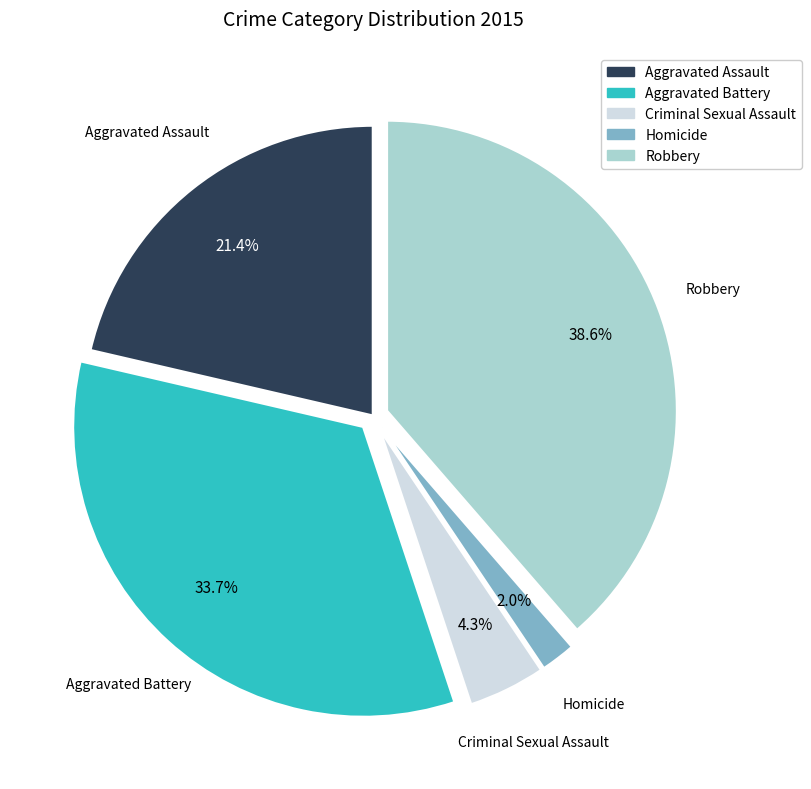

Do Aggravated Battery and Homicide together represent more than half of the pie?

No